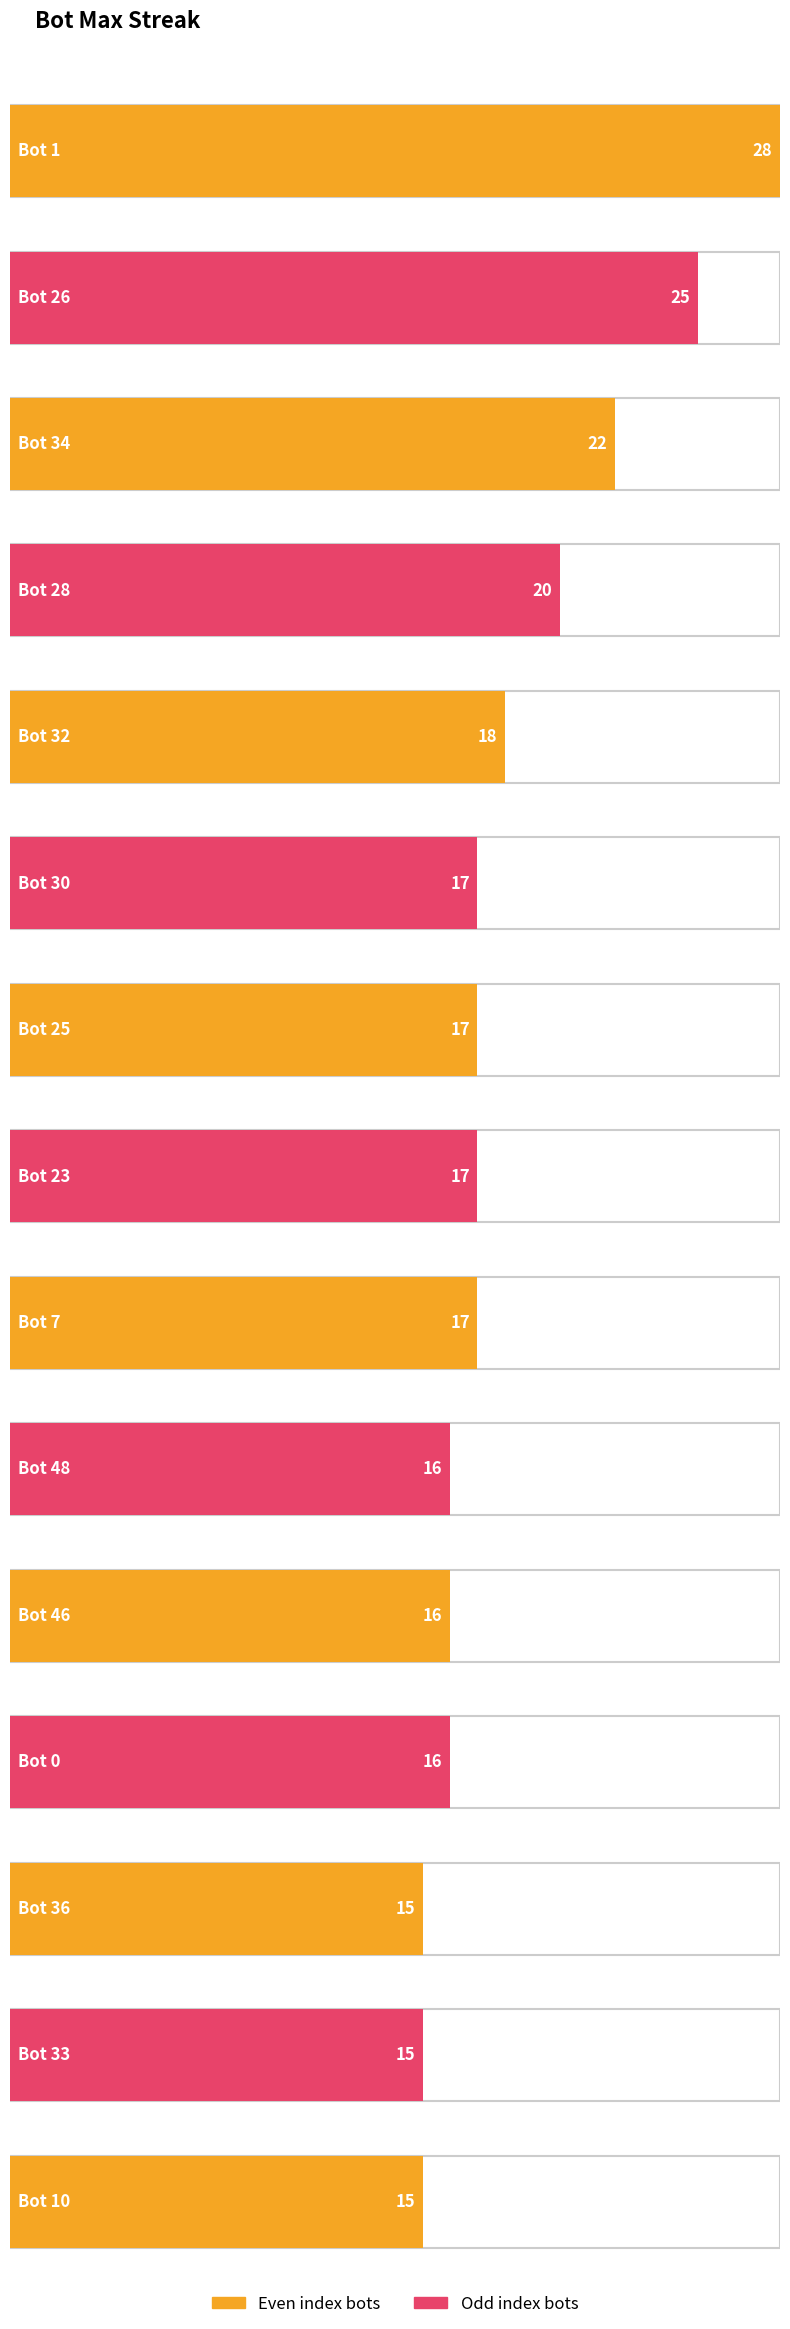

What is the value of the 9th bar from the left?

17